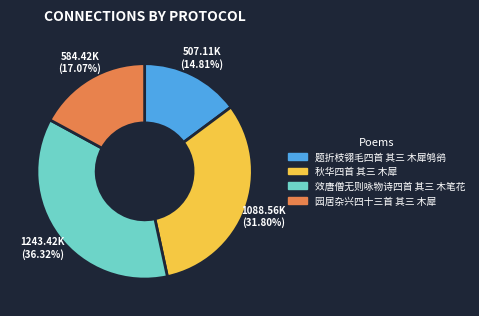

Is it true that 秋华四首 其三 木犀 is 42% of the pie?

False